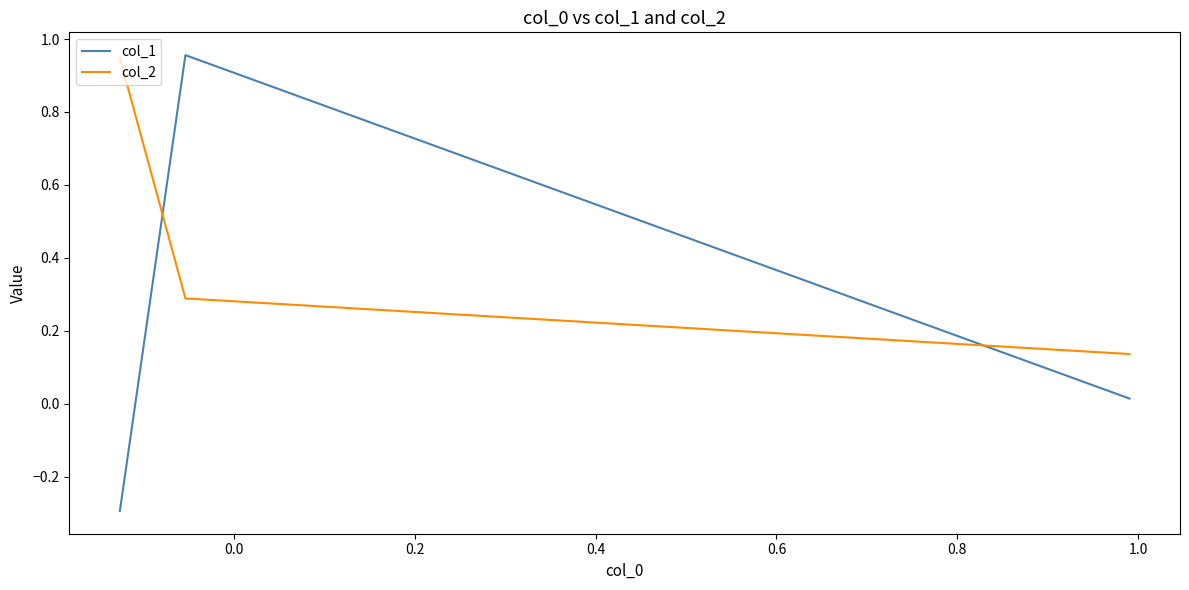

Rank the series by their maximum value, from lowest to highest.

col_2, col_1